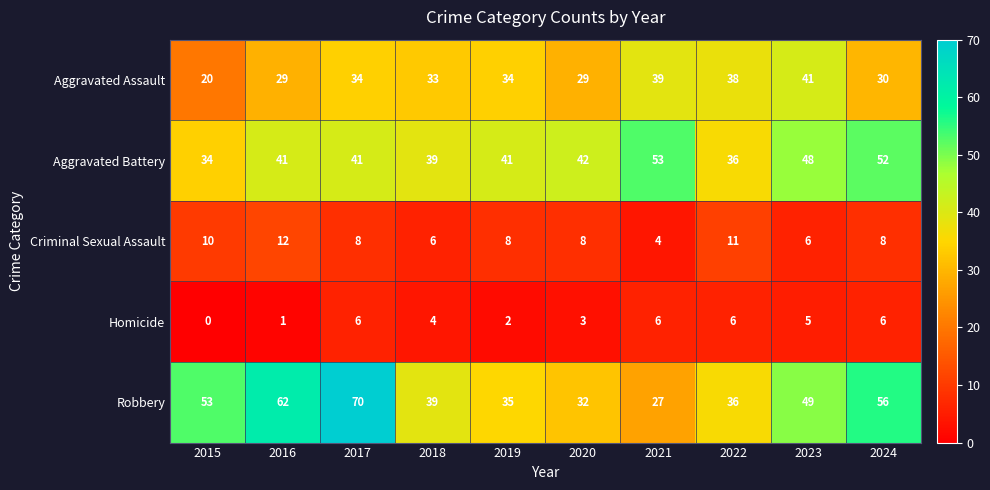

List the series in order of their peak value, lowest first.

Homicide, Criminal Sexual Assault, Aggravated Assault, Aggravated Battery, Robbery